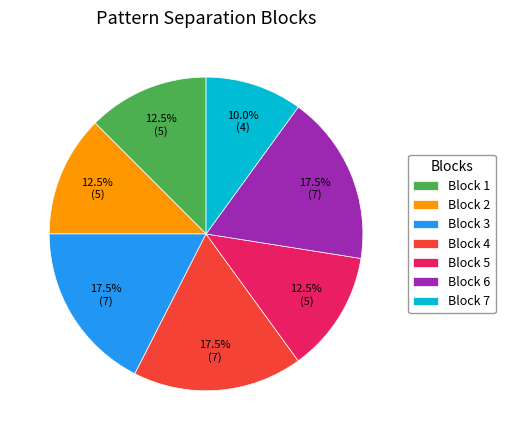

Is there any slice that represents more than half of the pie?

No